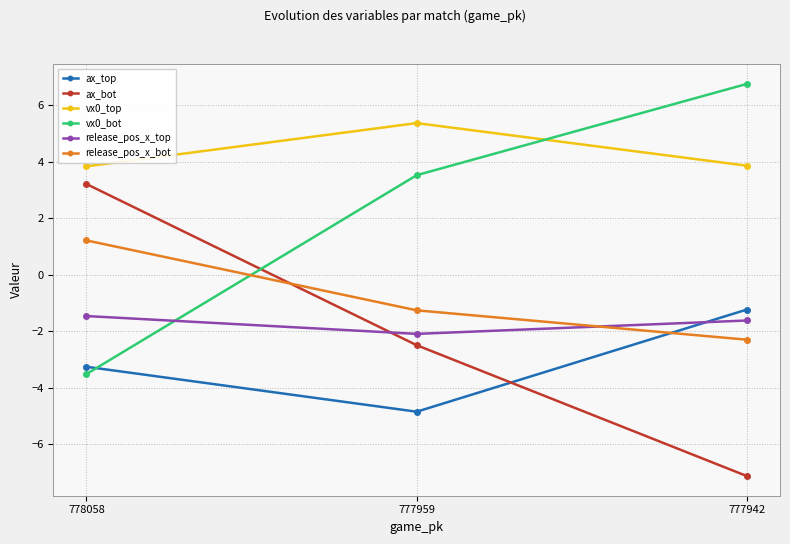

What is the spread (max minus min) of values at 778058?

7.3